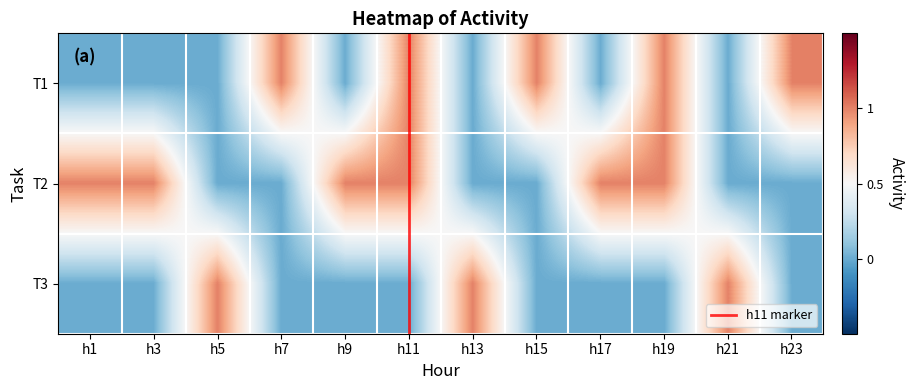

The value of T1 at h21 is 0. True or false?

True